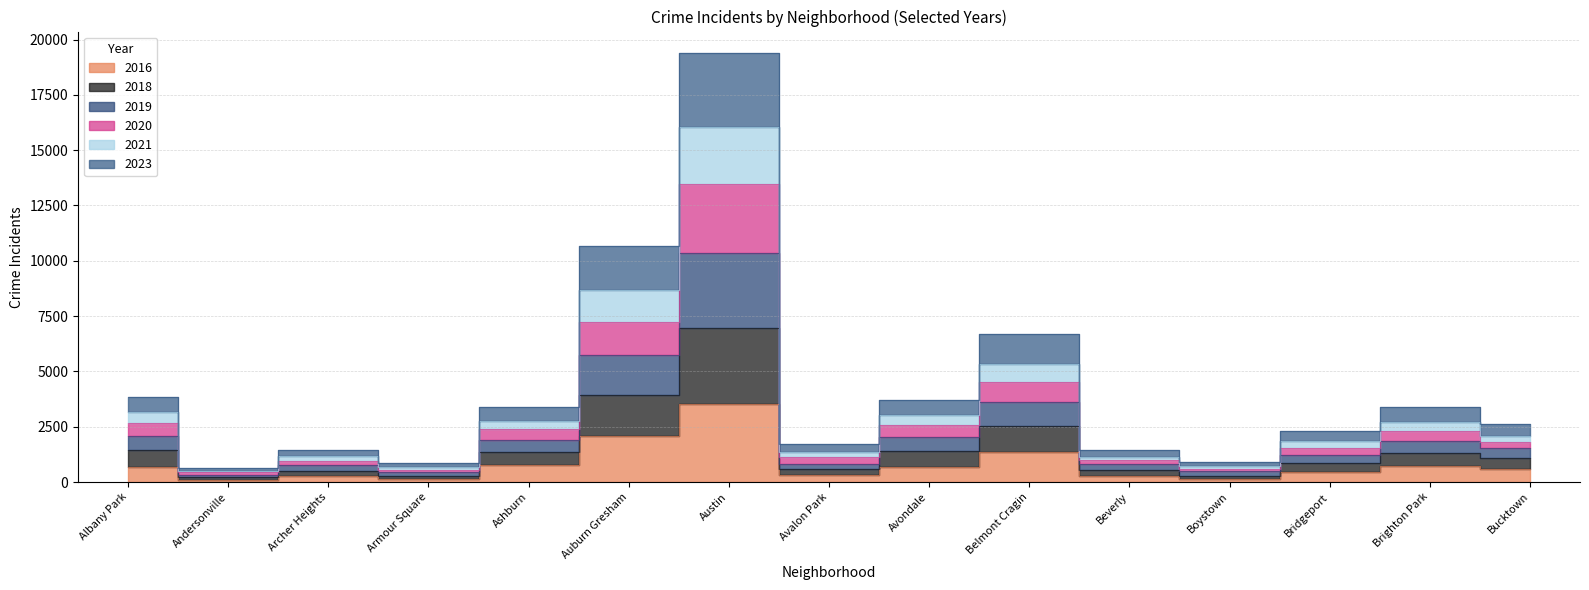

True or false: 2019 and 2020 cross at least once.

False